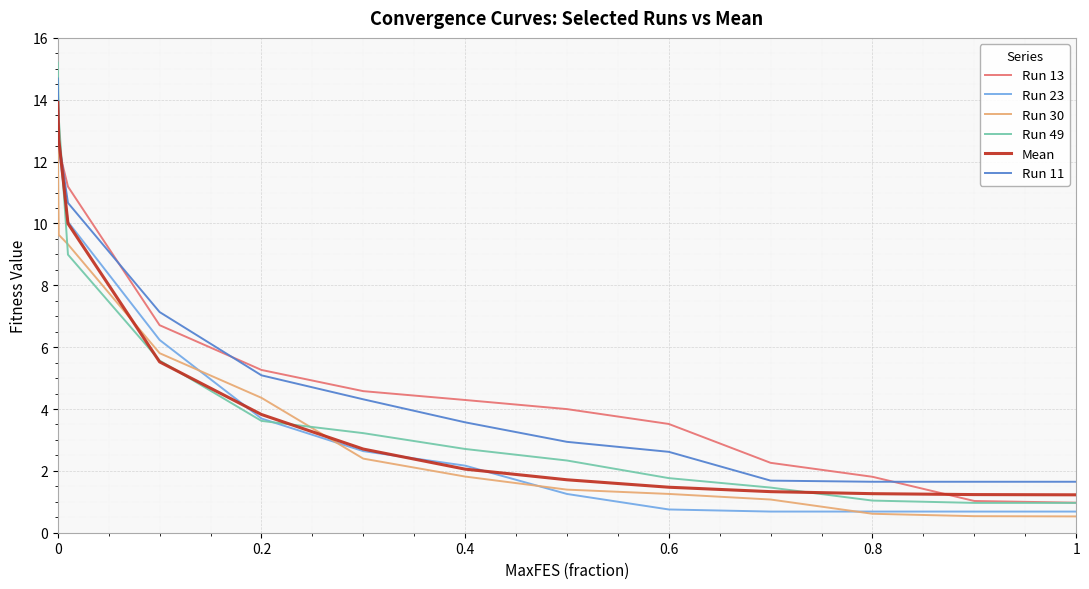

Count the number of categories in the chart.

13